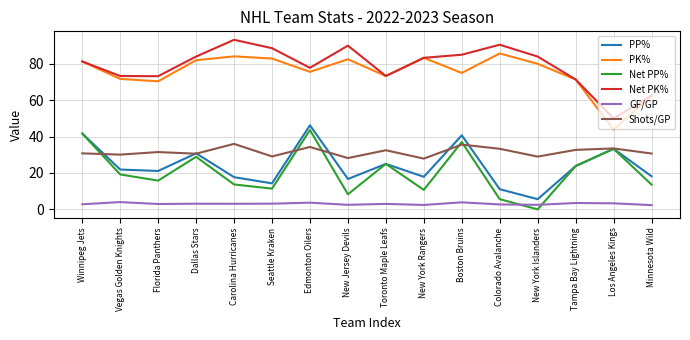

What is the maximum value shown in the chart?

93.2